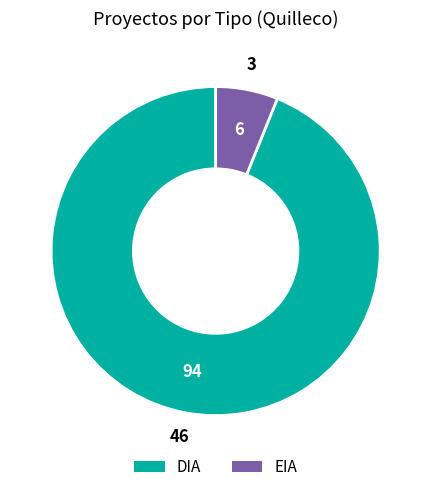

Between DIA and EIA, which is larger?

DIA